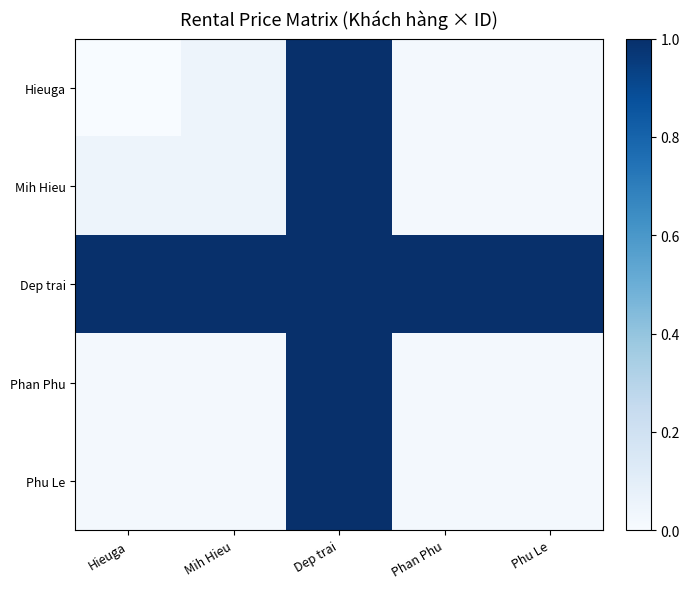

At which category is the sum across all series the highest?

Dep trai